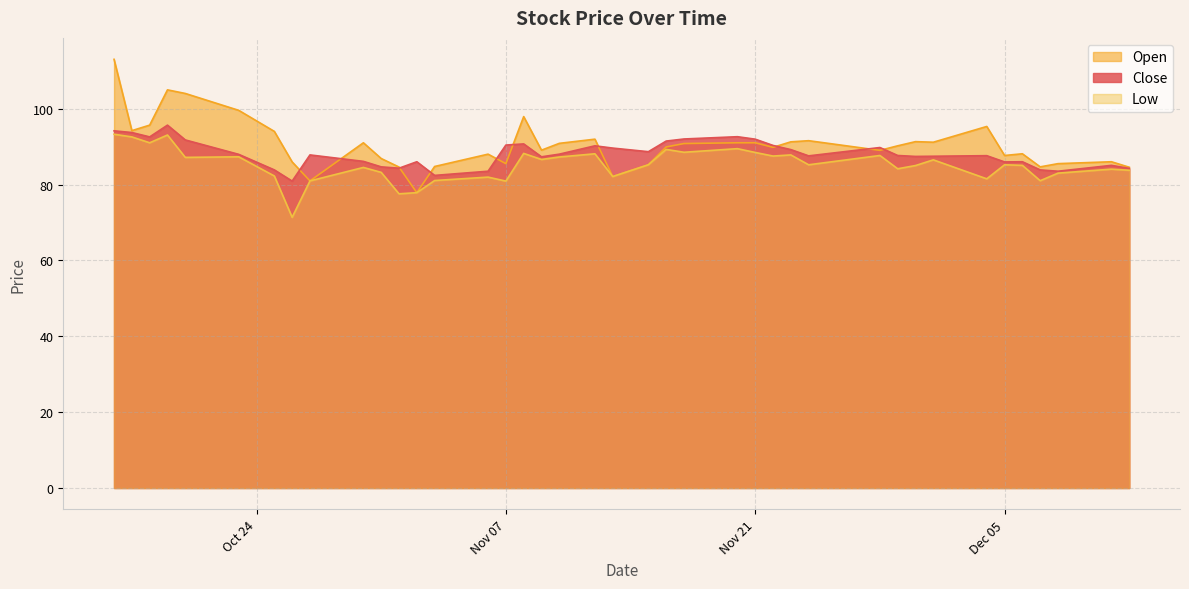

What is the sum of all Open values?

3616.6